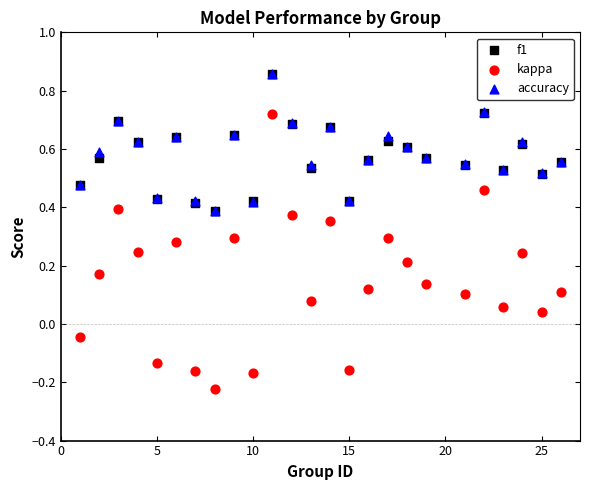

Which series contains the lowest Y value?

kappa